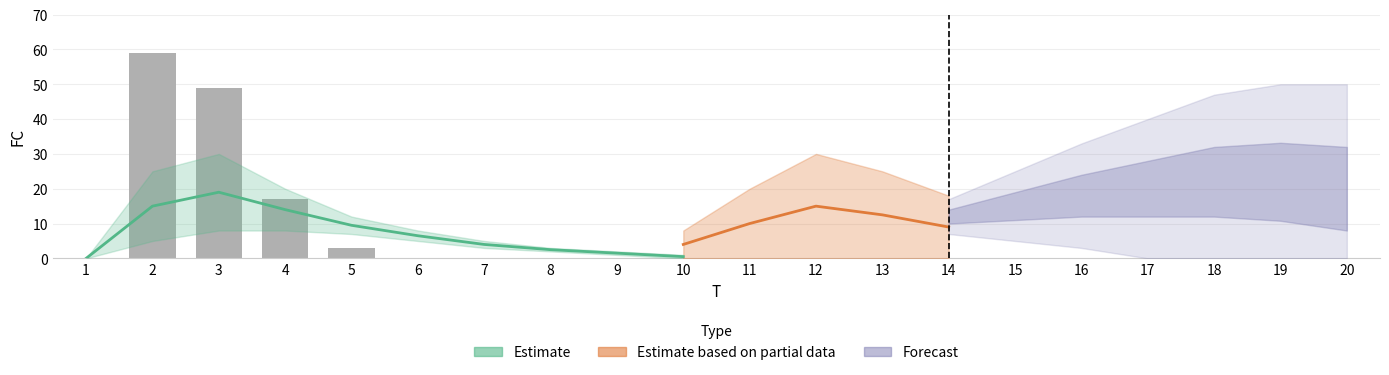

At which category does the chart reach its minimum across all series?

1